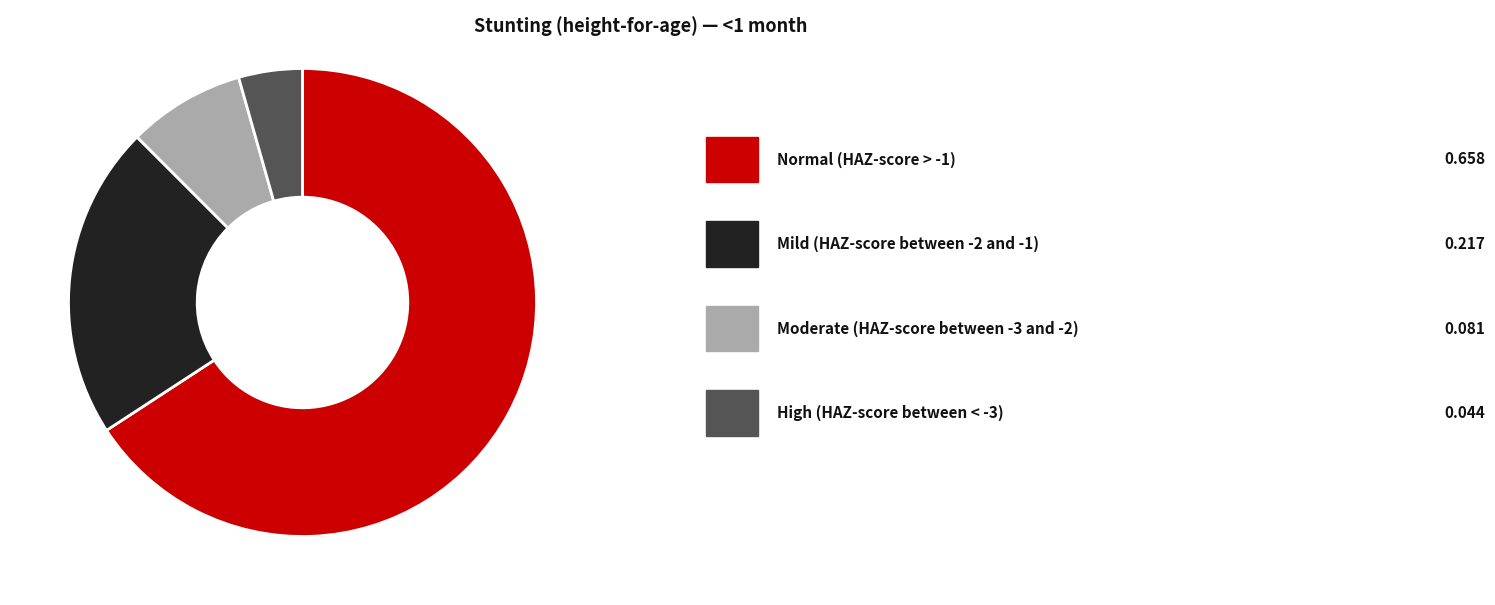

Is there any slice that represents more than half of the pie?

Yes